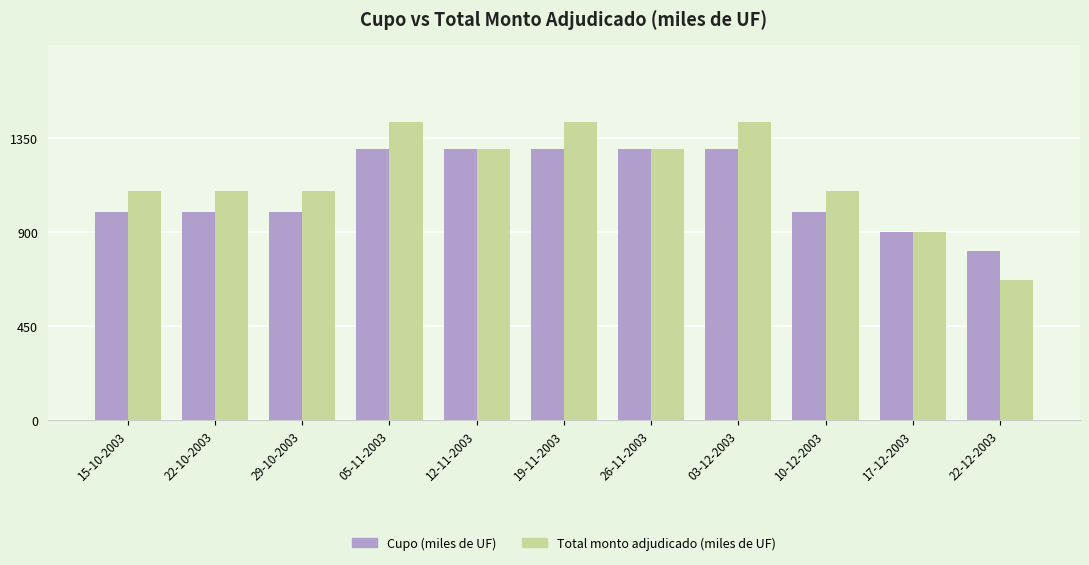

How many categories are shown in the chart?

11